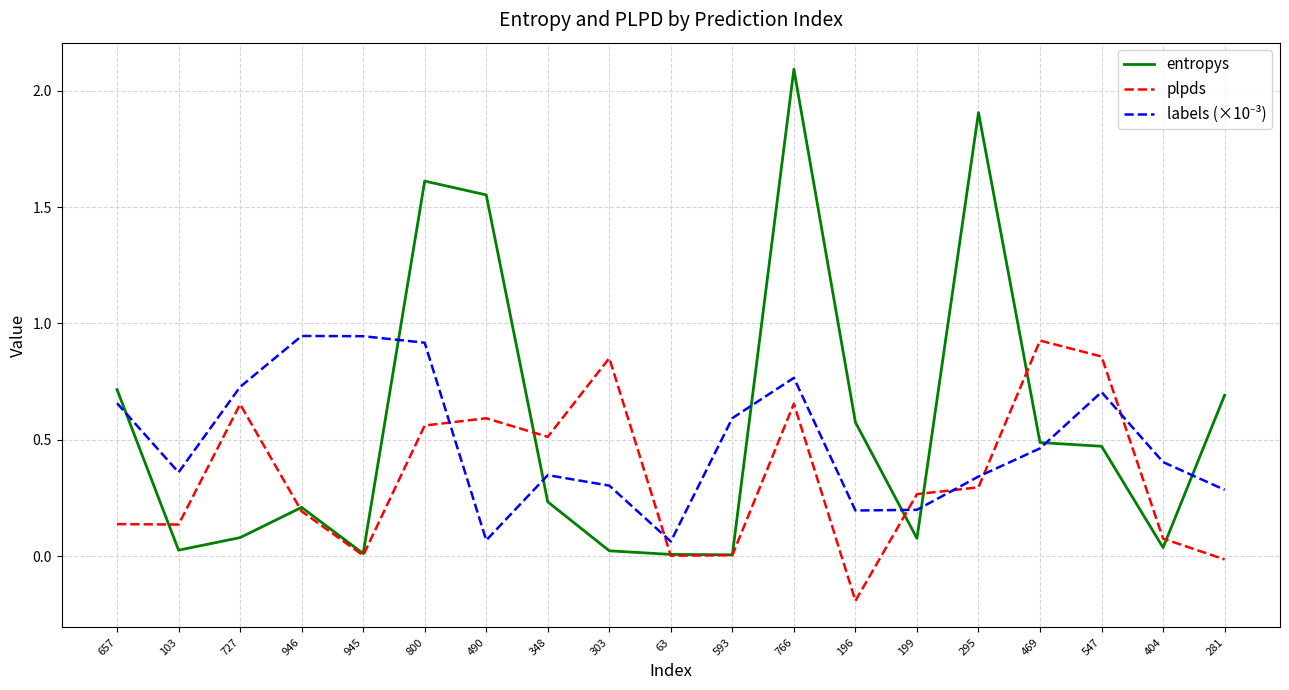

At which category is the sum across all series the highest?

766